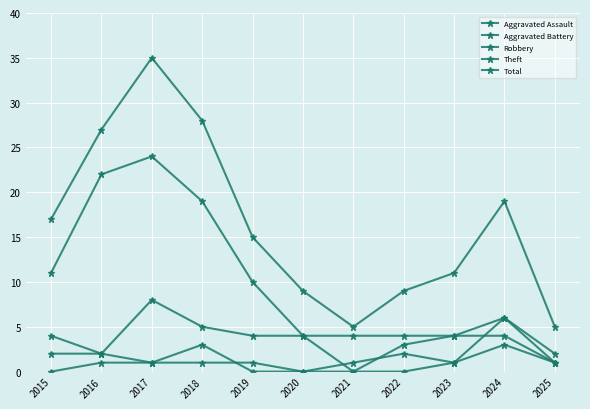

In Robbery, how many points are lower than both neighbors (excluding endpoints)?

2